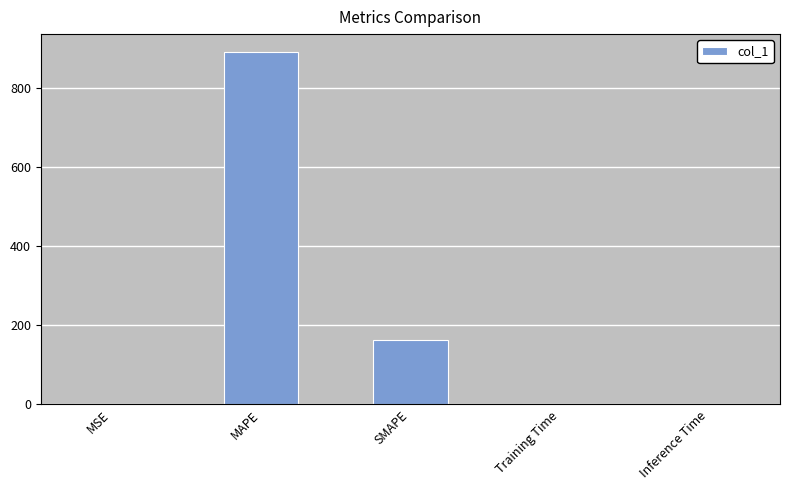

Where is the data nearest to the value 445?

SMAPE